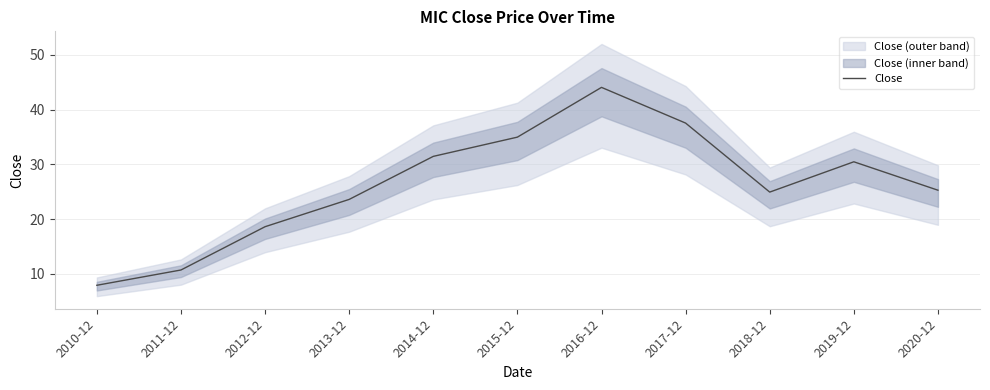

Count the number of categories in the chart.

11